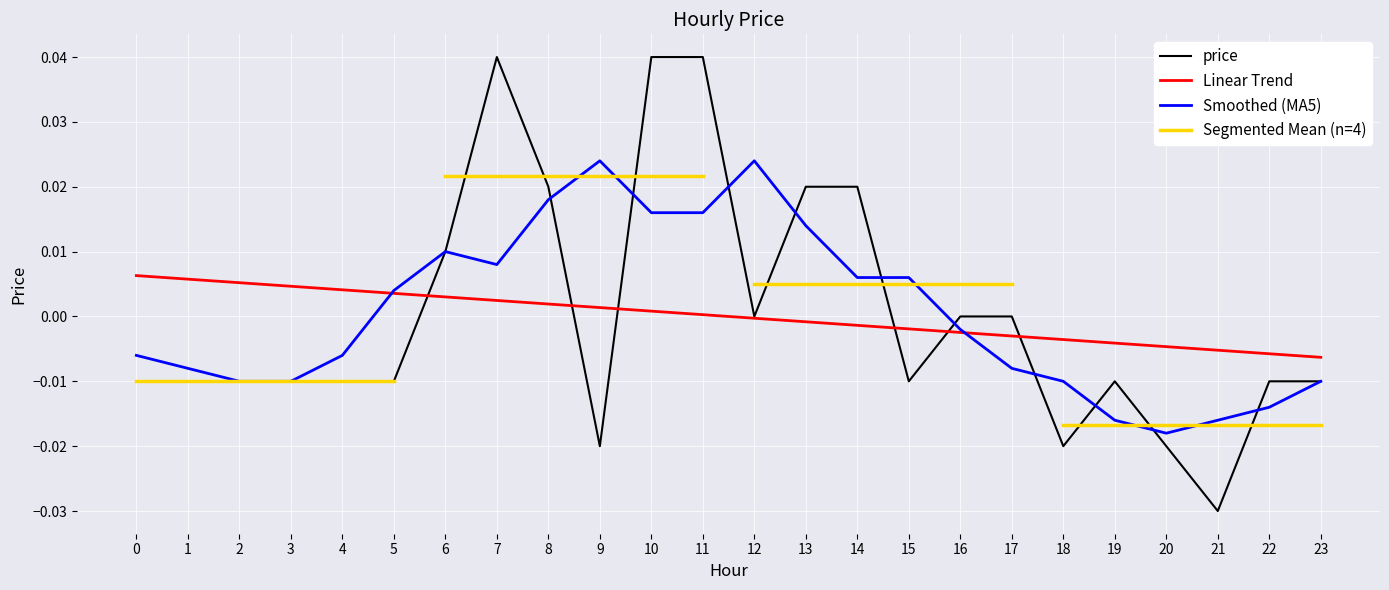

Is the value of Smoothed (MA5) at 10 greater than the value of price at 22?

Yes